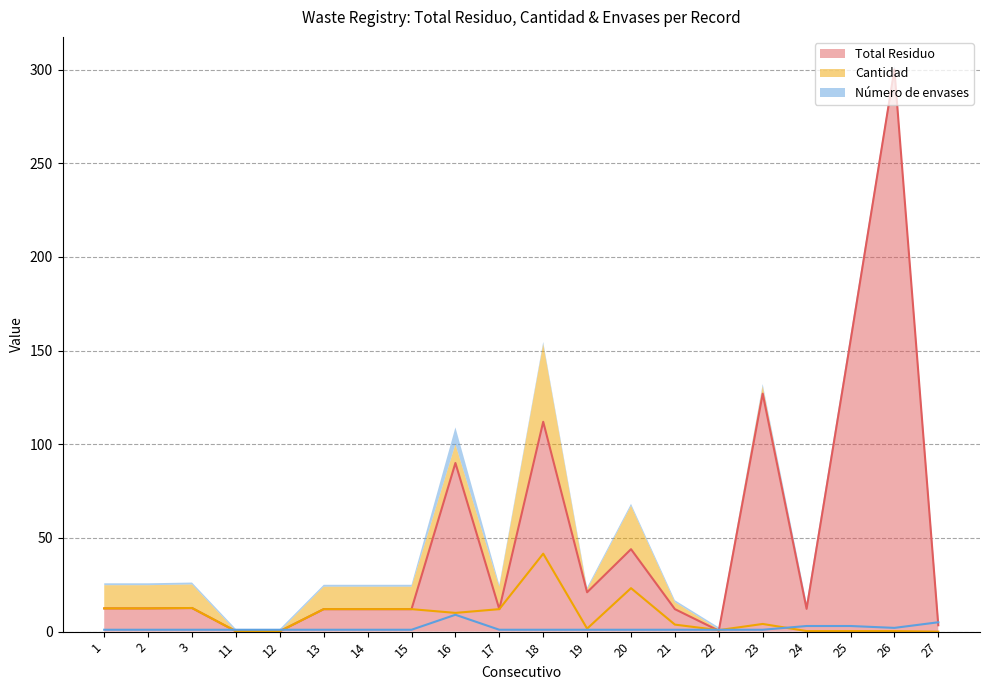

The value of Número de envases at 14 is 1.0. True or false?

True